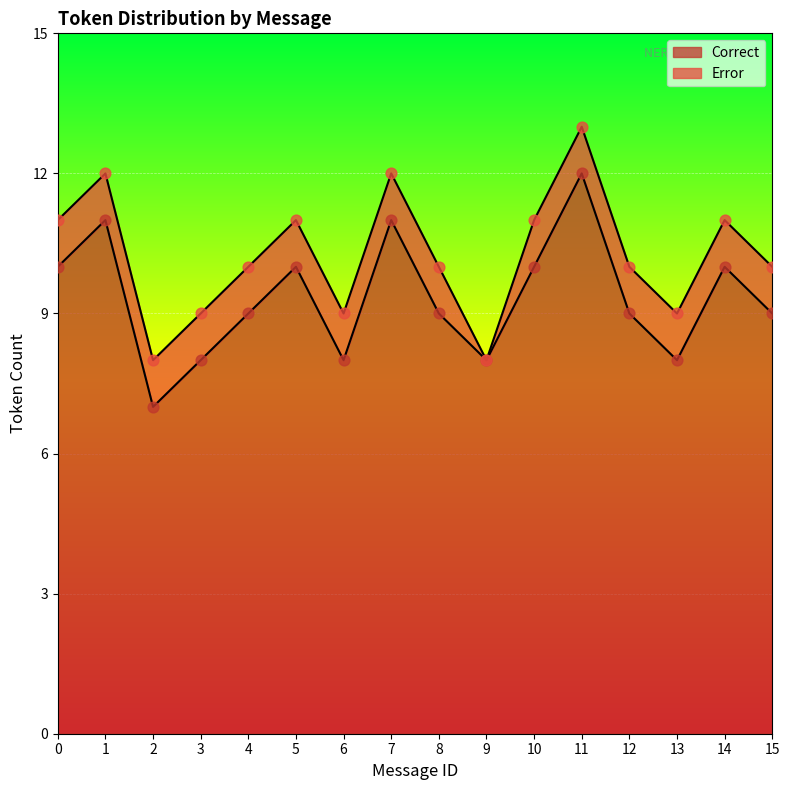

The Correct series shows 5 at 8. True or false?

False